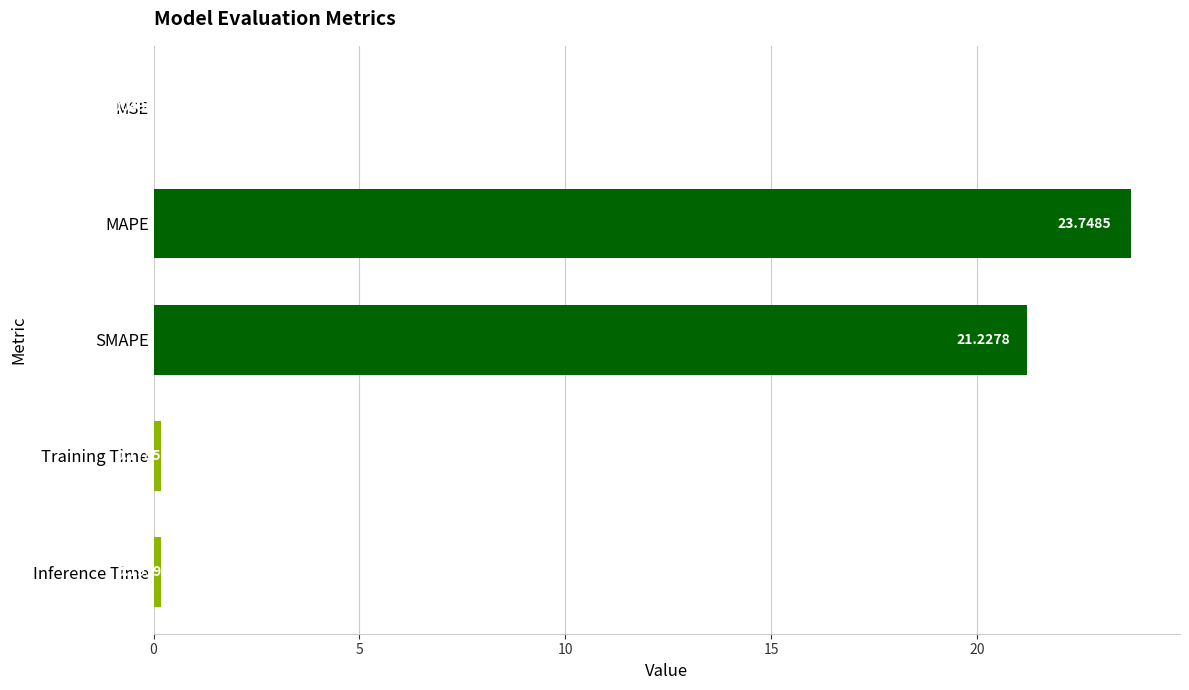

Where is the data nearest to the value 11?

SMAPE